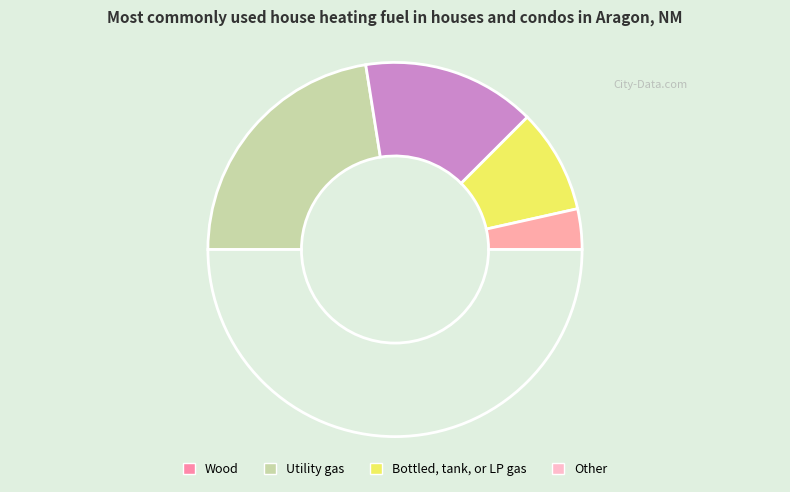

How many segments does this pie chart have?

5